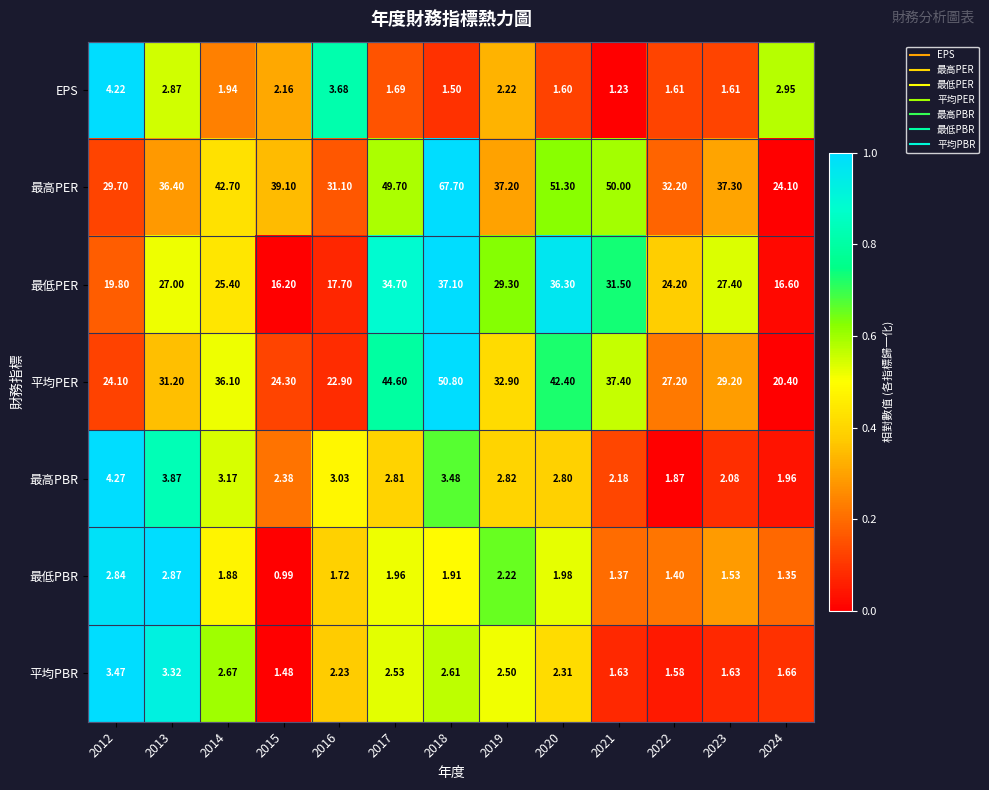

Is the value of 最高PBR at 2020 greater than the value of 最低PBR at 2020?

Yes